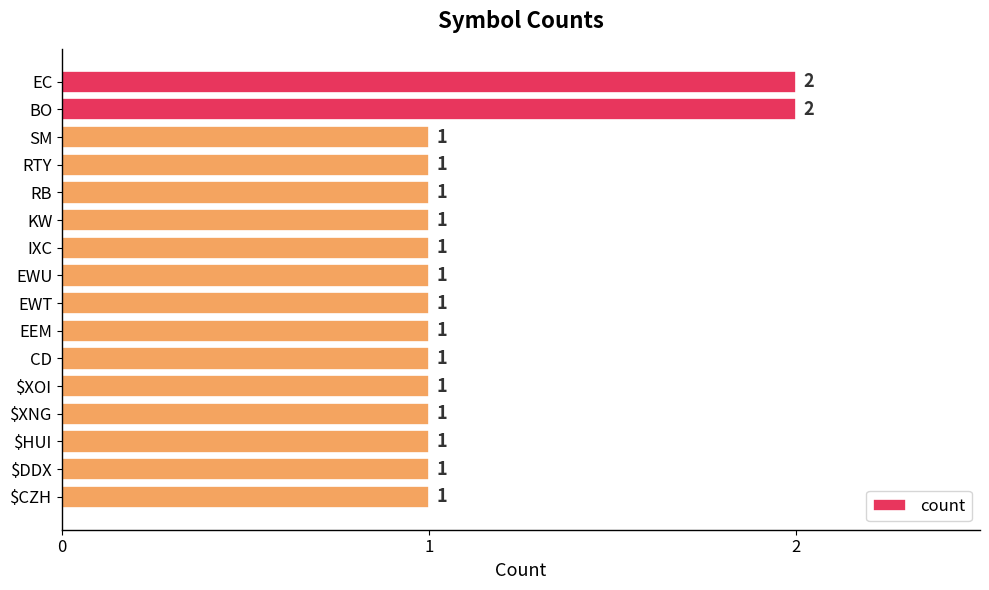

The value at $DDX is 2. True or false?

False